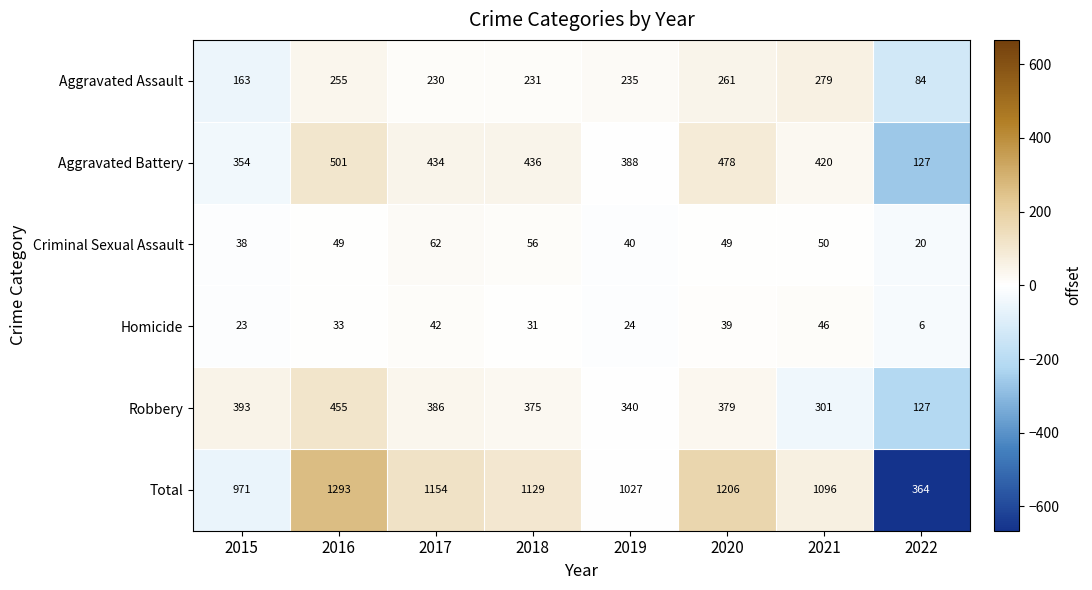

What is the maximum value for Aggravated Battery?

501